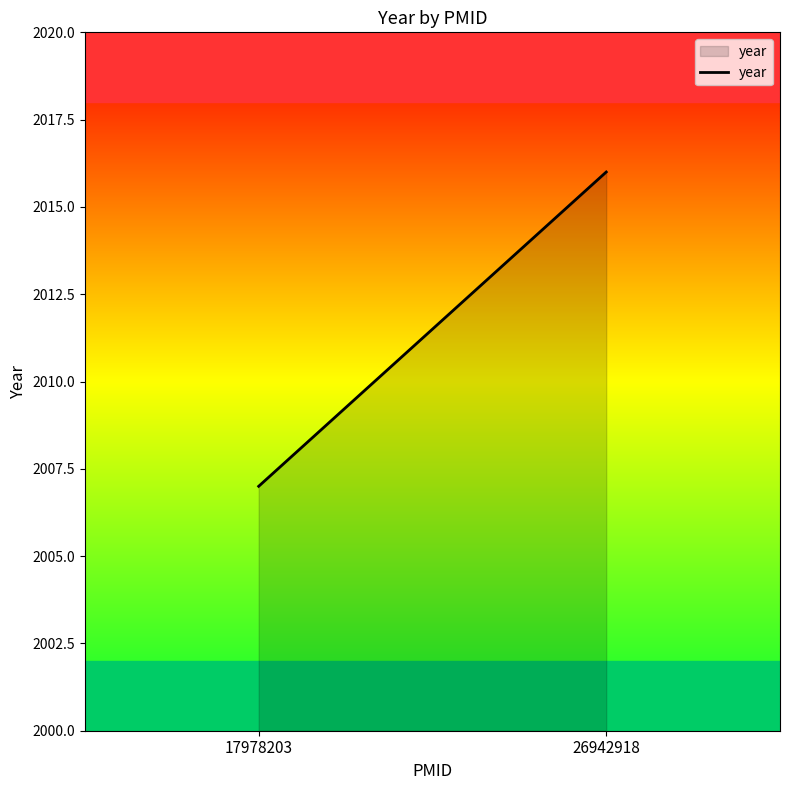

Reading left to right, transcribe all the data shown in this chart.

2007	2016